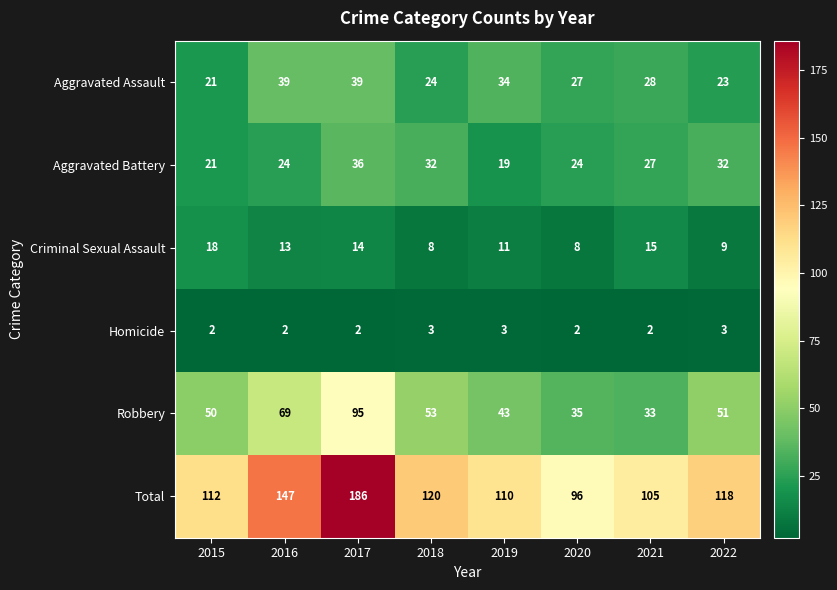

Count the number of data series in this chart.

6